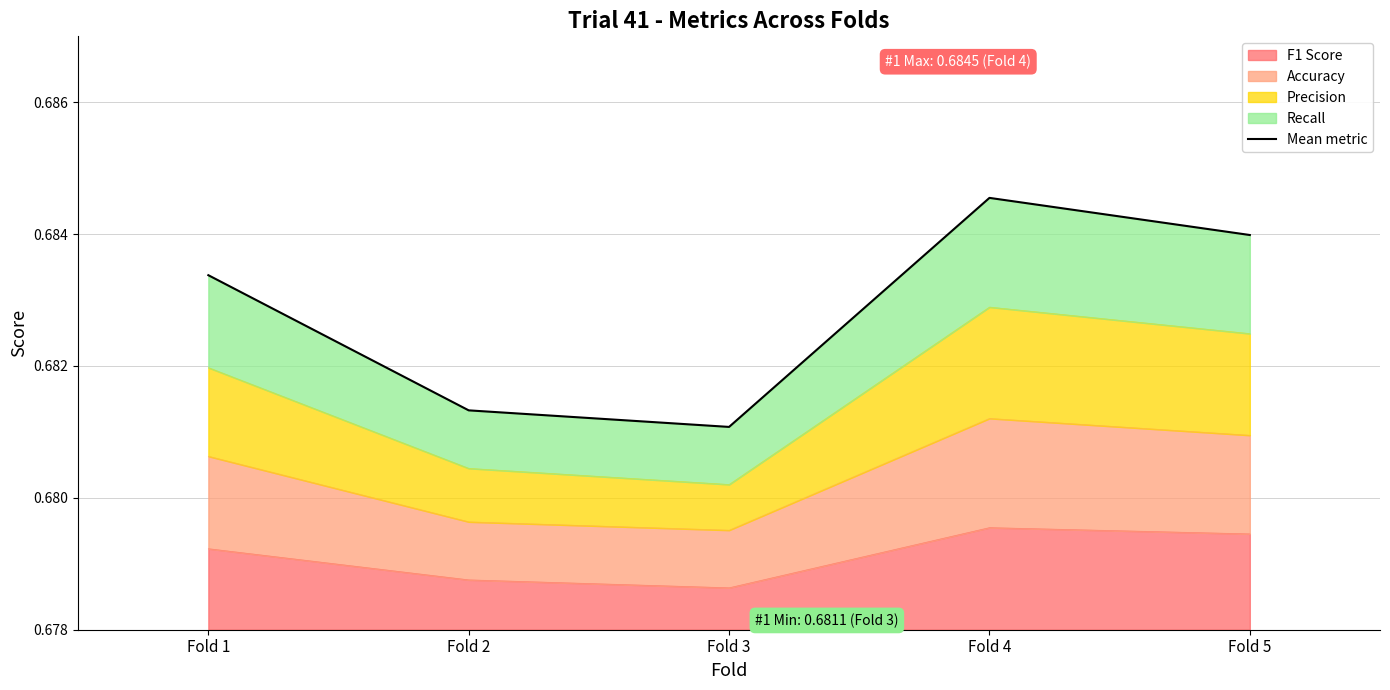

True or false: there are more than 1 points higher than both neighbors.

False